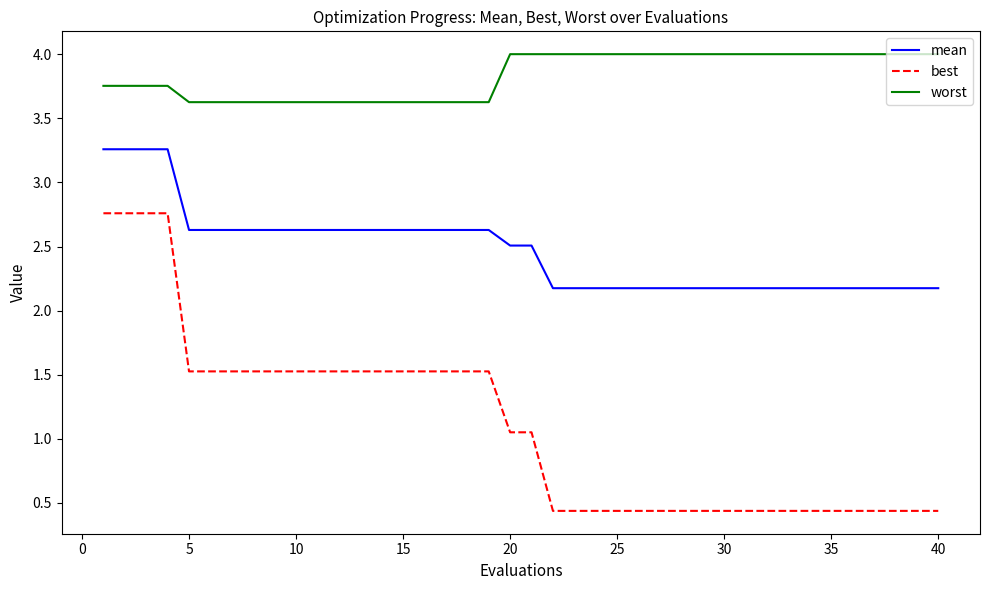

What is the lowest value of the best series?

0.4